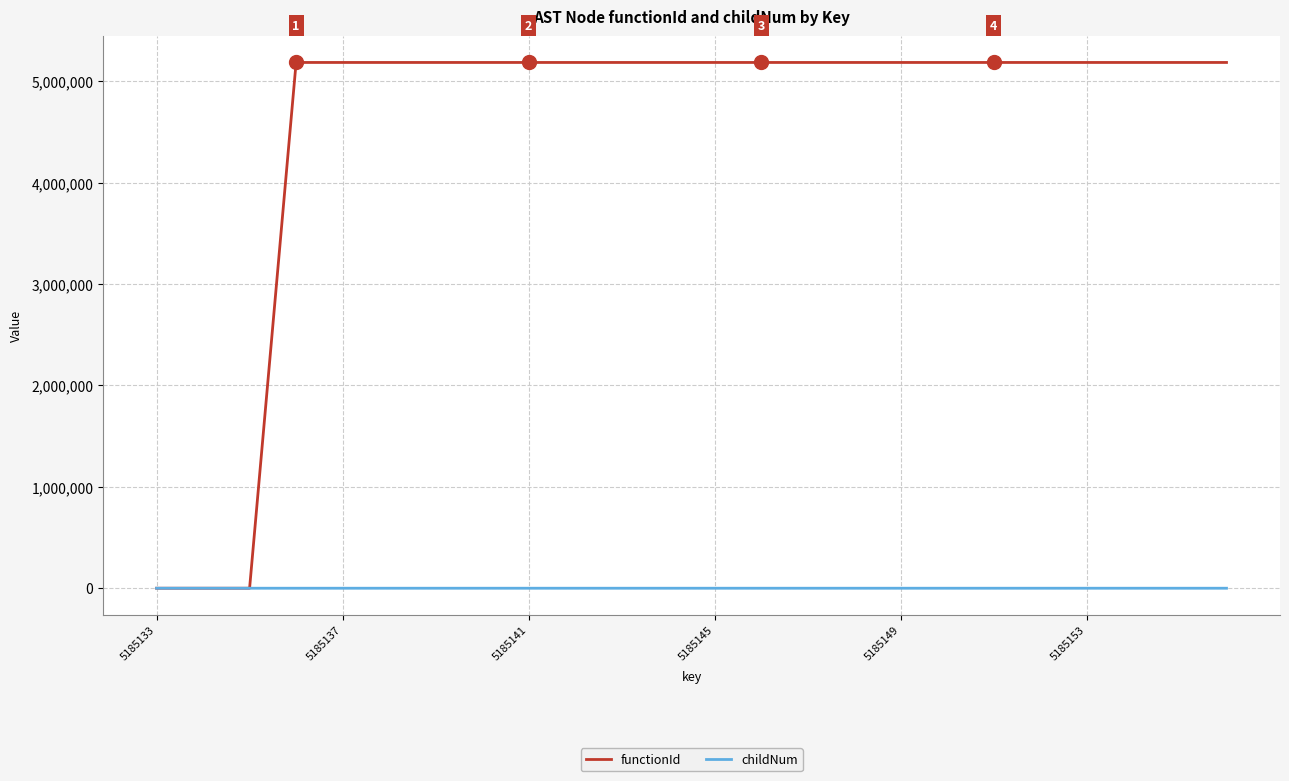

List the series in order of their peak value, lowest first.

childNum, functionId